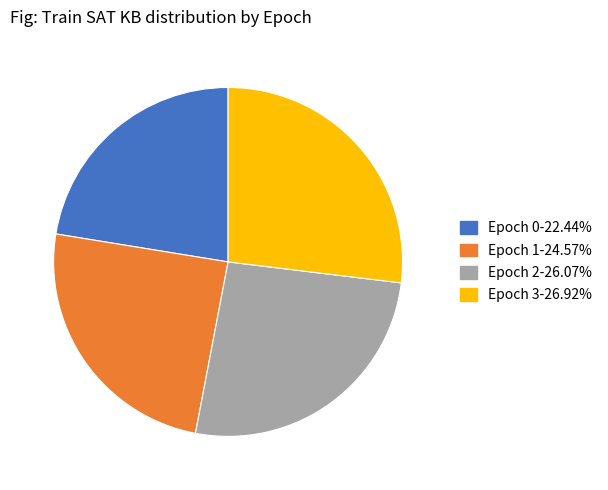

Does any single category account for the majority?

No